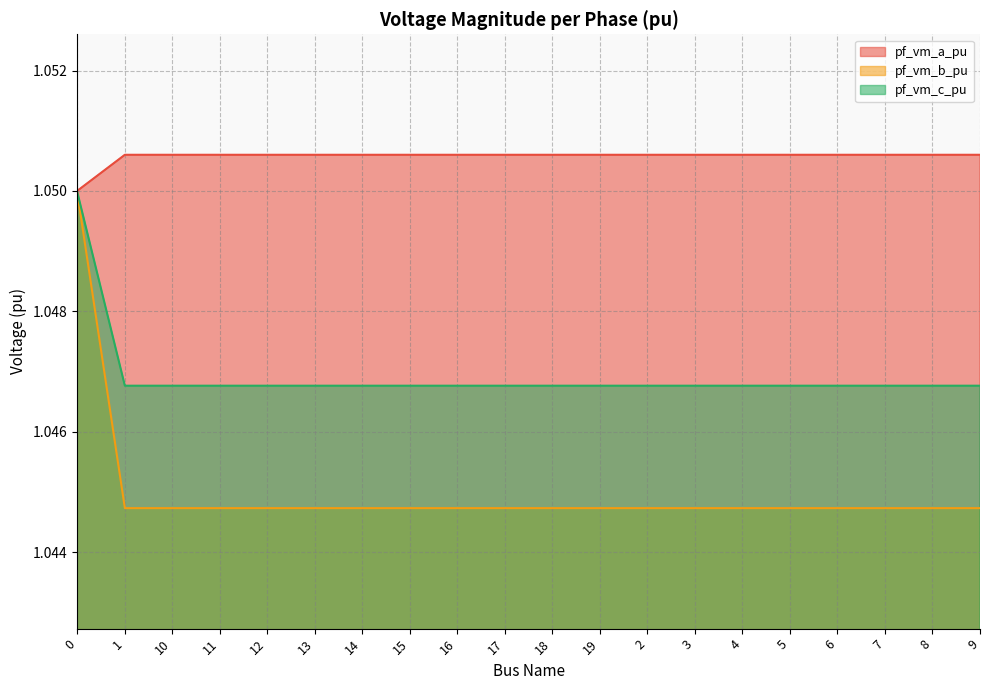

Where is the first local minimum for pf_vm_b_pu?

10